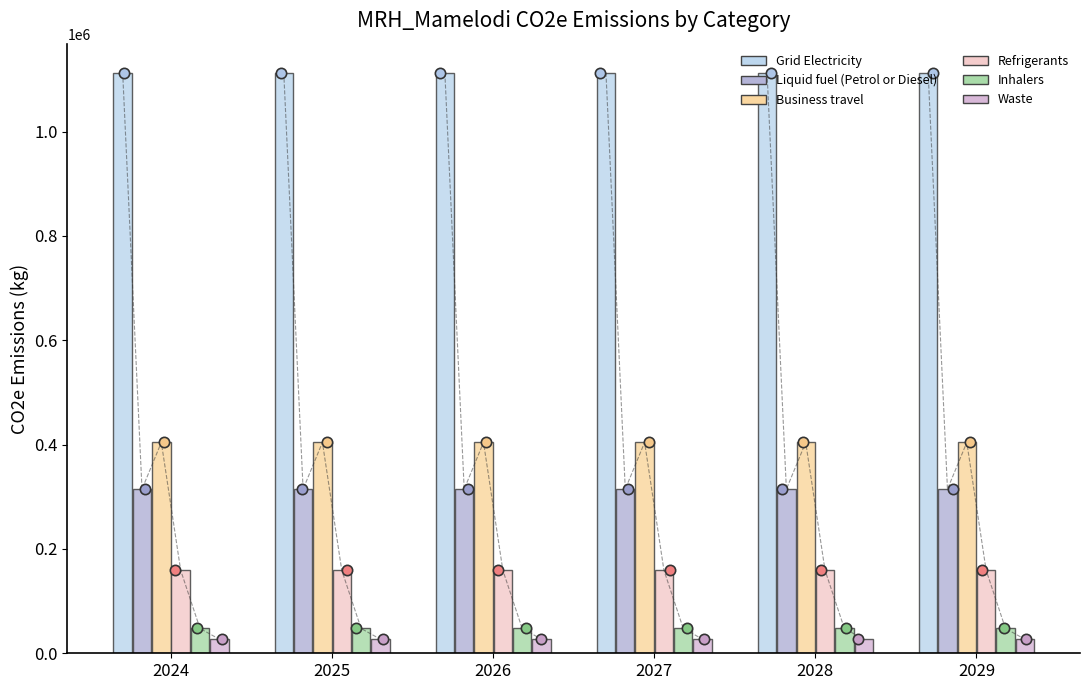

Which series reaches the minimum Y coordinate?

Waste